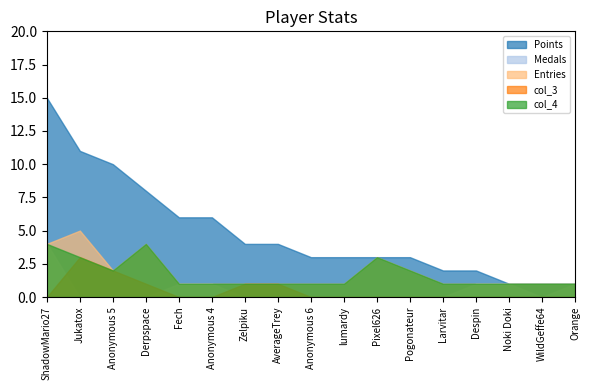

Does the chart display data point markers on the line(s)?

No